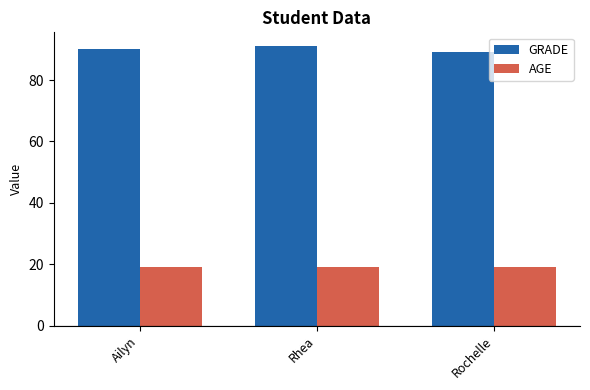

Is the value of GRADE at Rhea greater than the value of AGE at Ailyn?

Yes